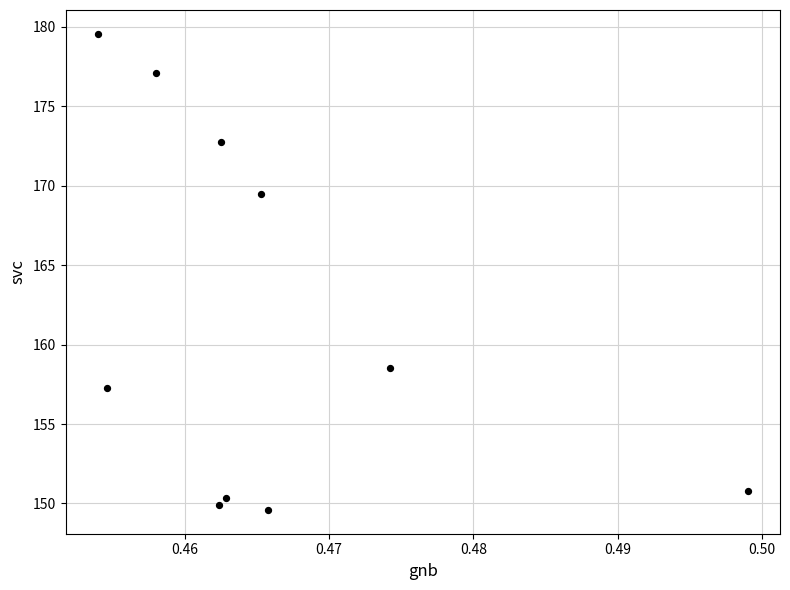

What is the average X value?

0.5